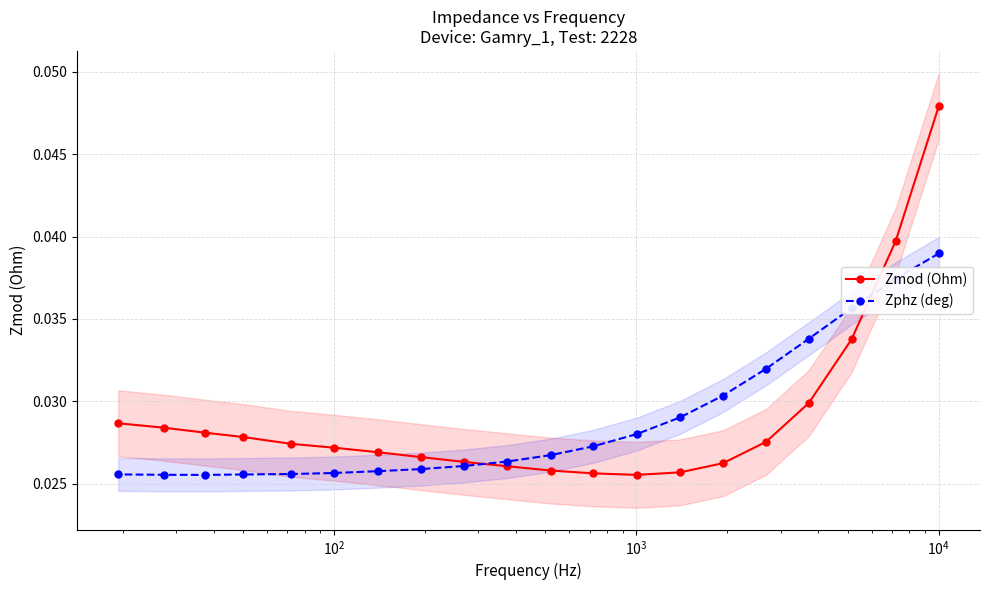

How many Zphz (deg) values are between 0 and 1?

20